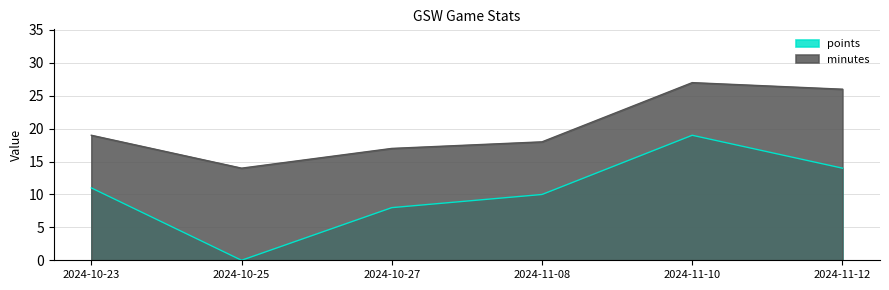

True or false: points and minutes cross at least once.

False